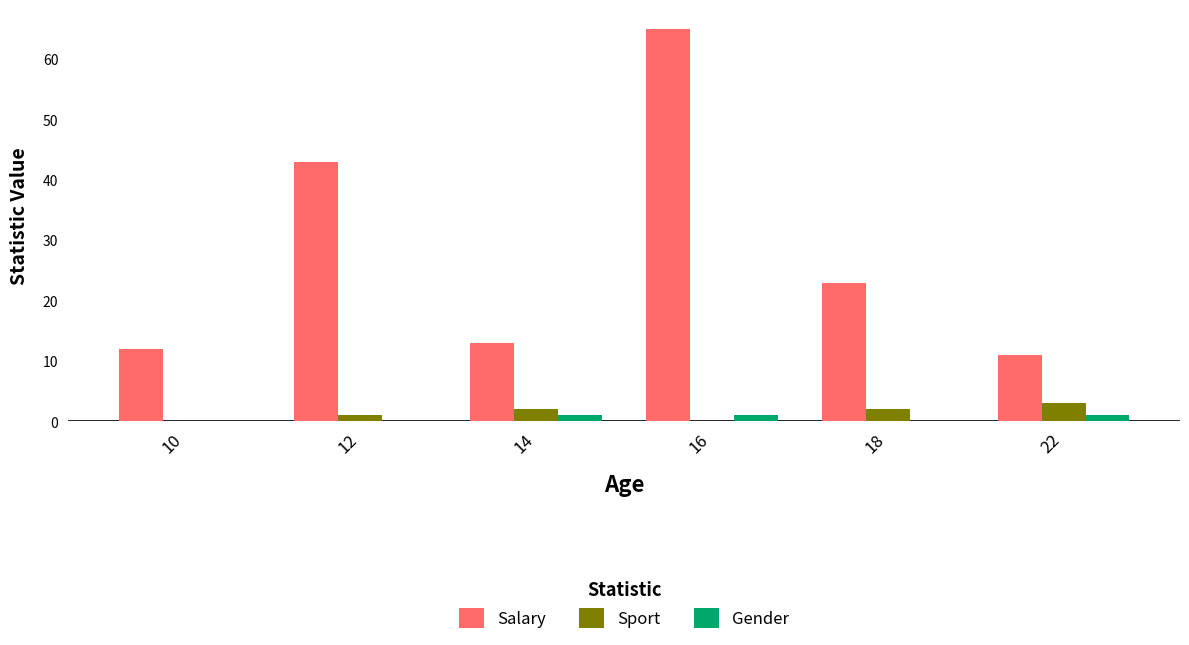

Read the Gender value at 16.

1